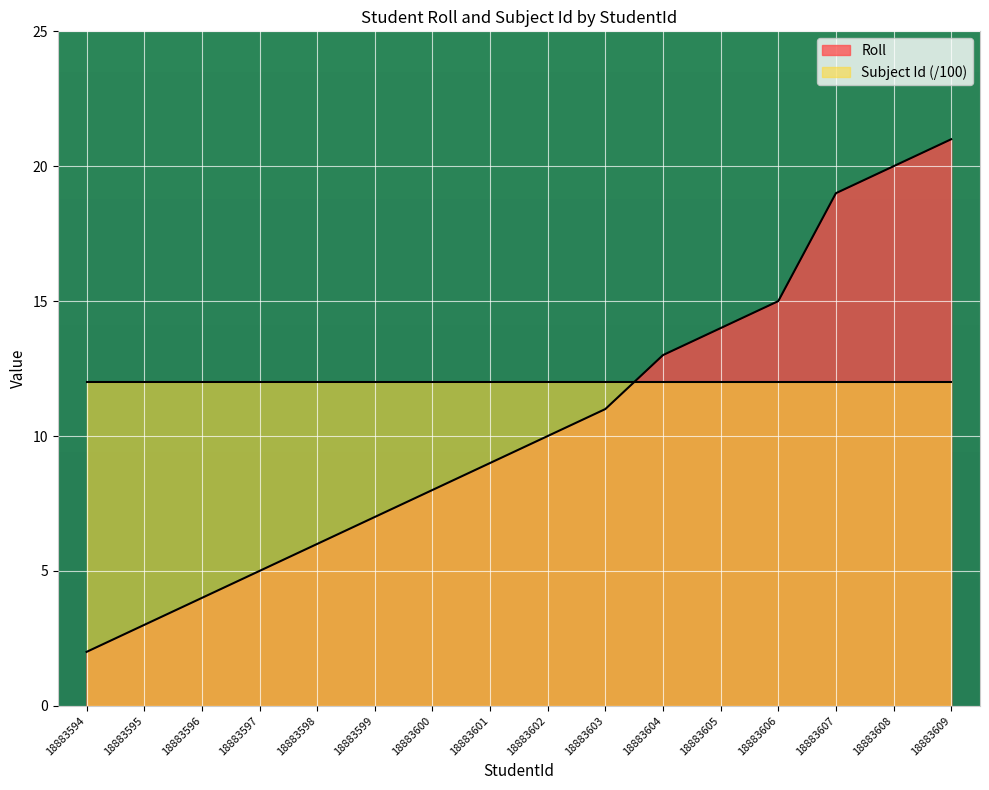

True or false: the data has more than 0 interior local peaks.

False